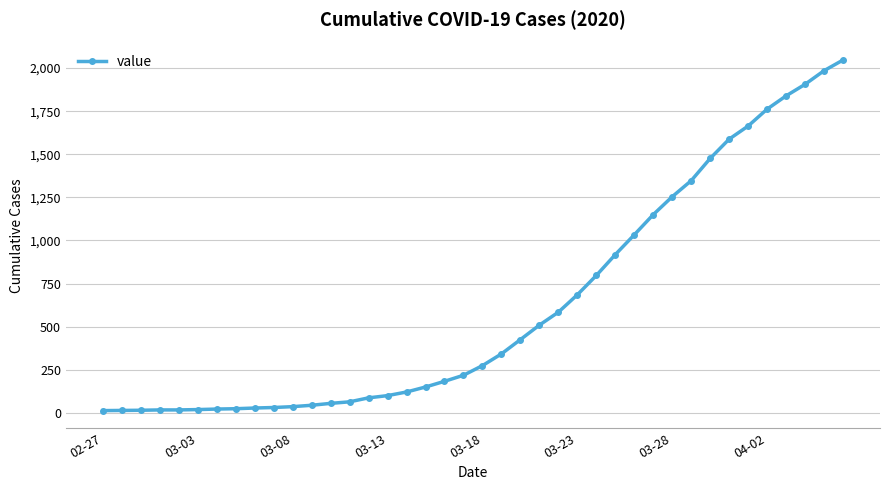

What is the sum of all values?

24843